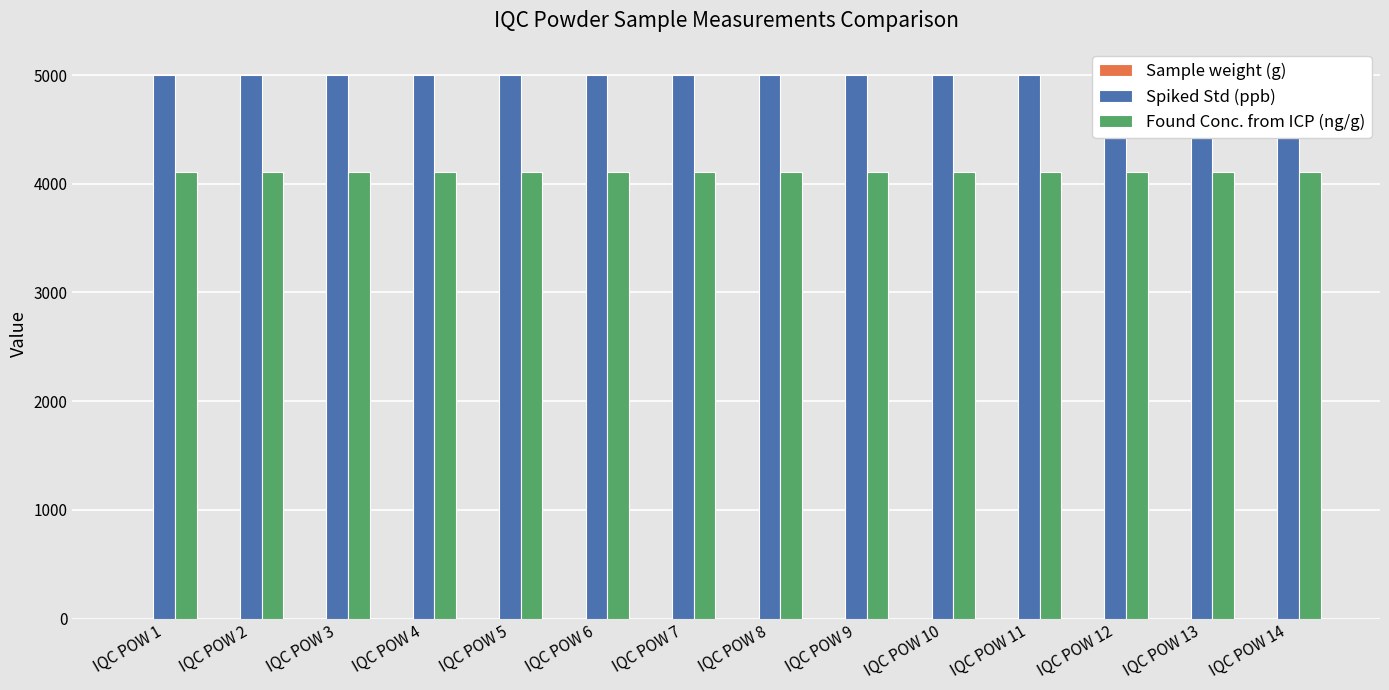

What is the approximate value of Spiked Std (ppb) at IQC POW 7?

5000.0